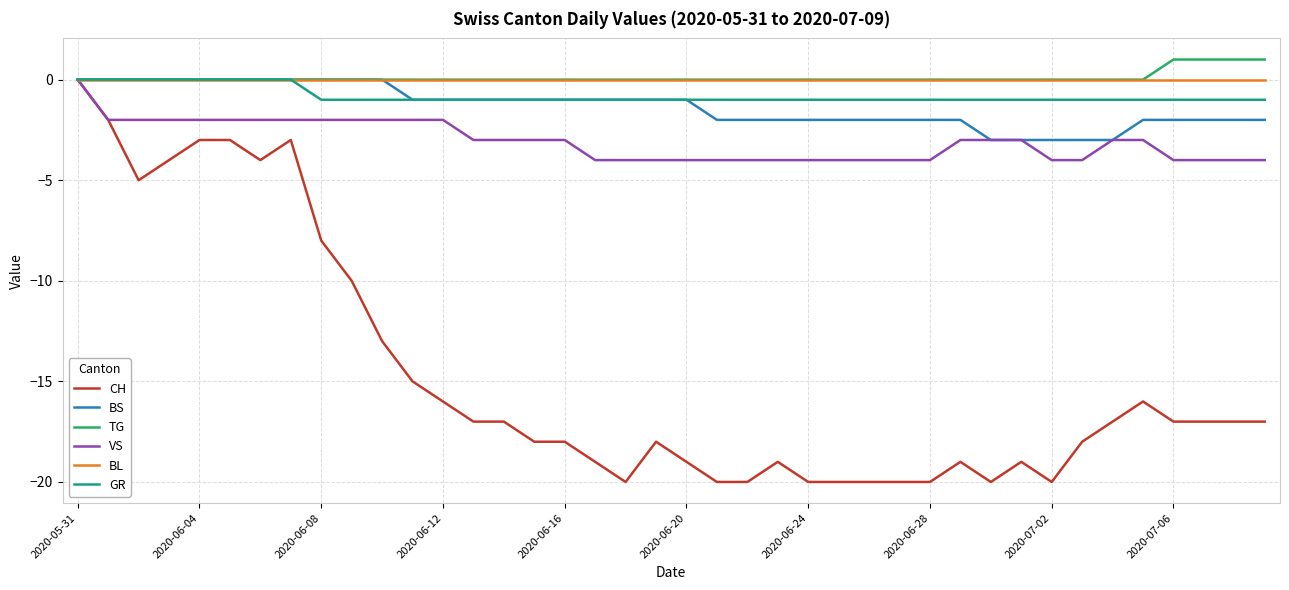

Which series has the widest spread of values?

CH